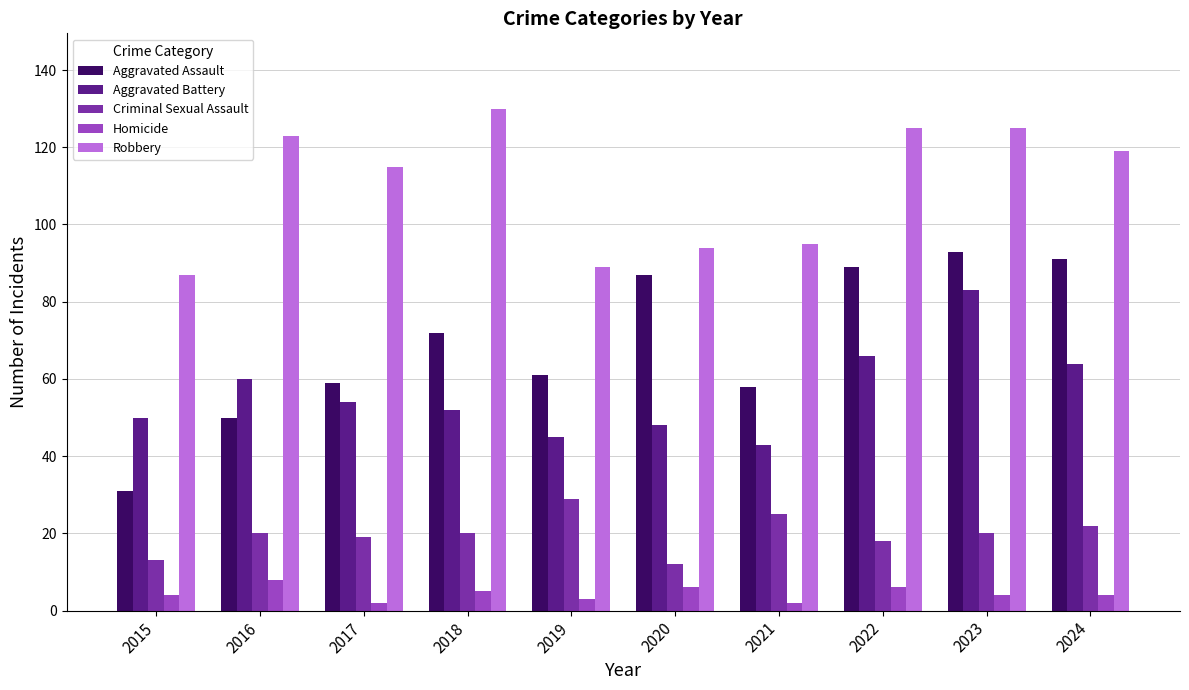

True or false: Aggravated Battery has a value of 89 at 2017.

False